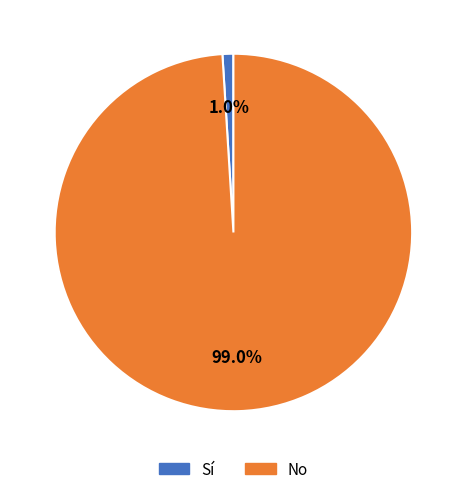

To the nearest percent, what is the average slice percentage?

50%